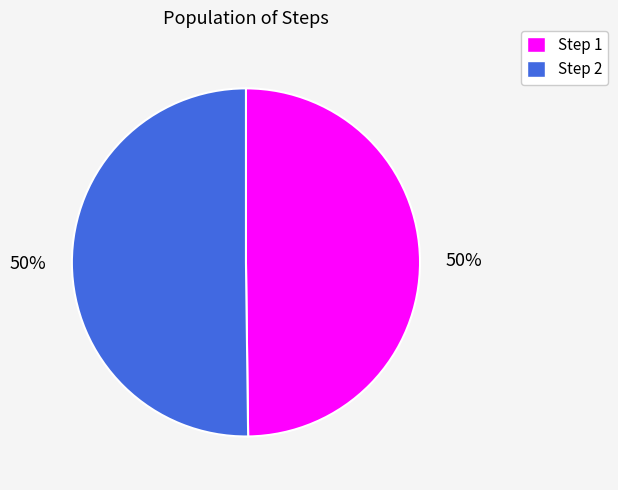

To the nearest percent, what is the average slice percentage?

50%